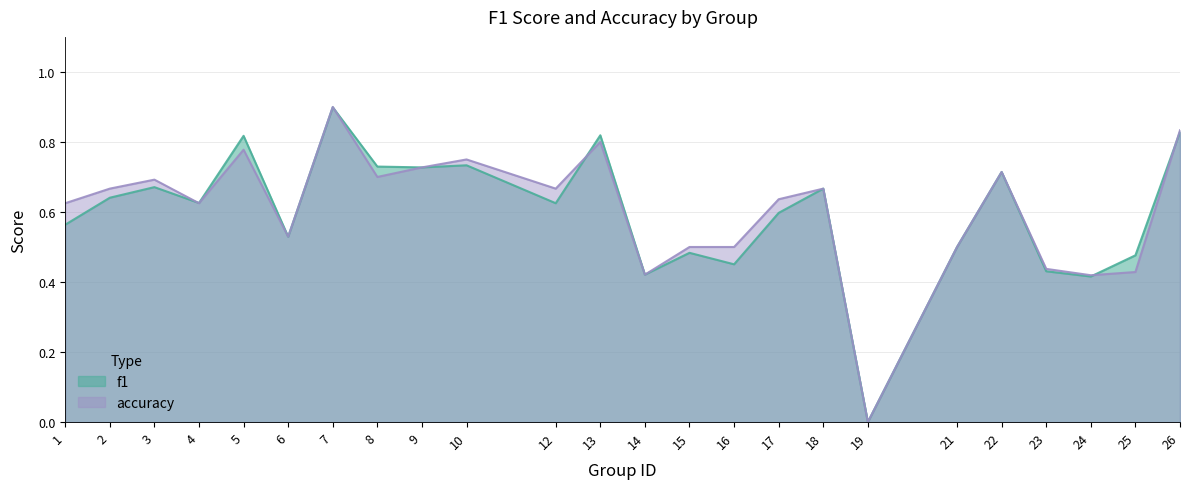

What is the difference between the second highest and minimum values in the f1 series?

0.8